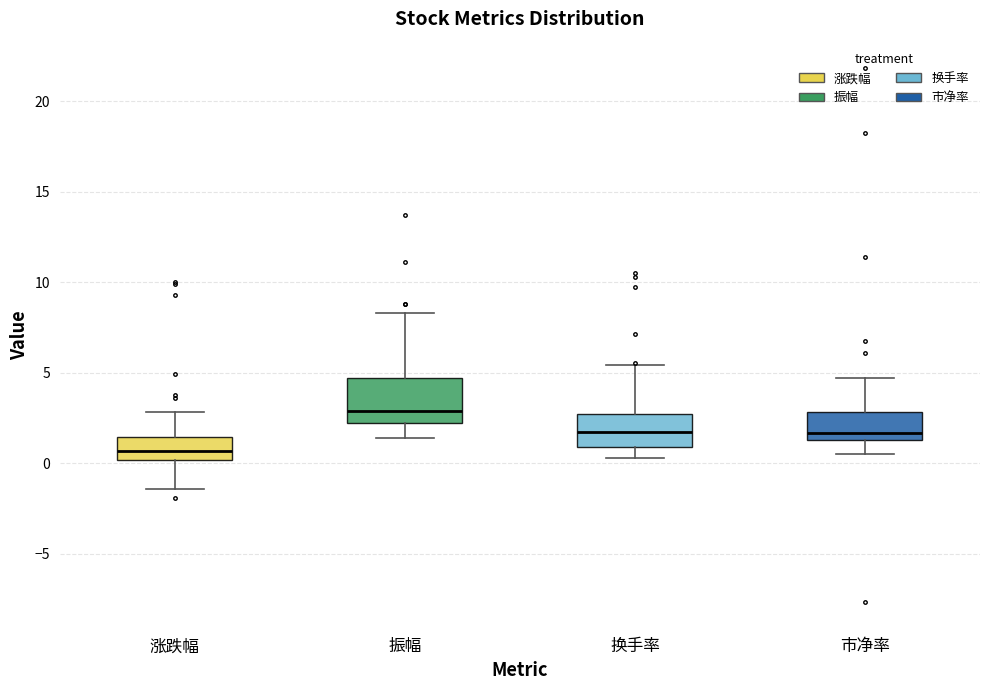

Which box has the highest median line?

振幅